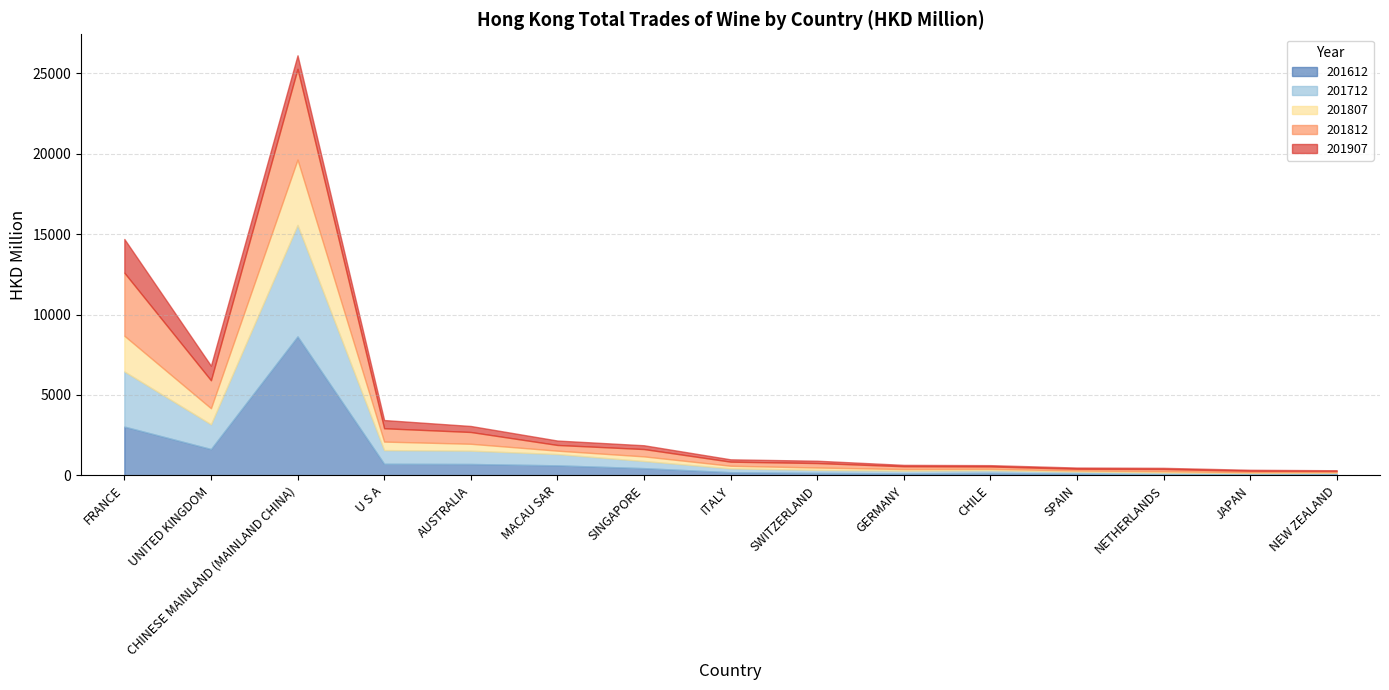

What is the total value across all series at CHINESE MAINLAND (MAINLAND CHINA)?

26126.5